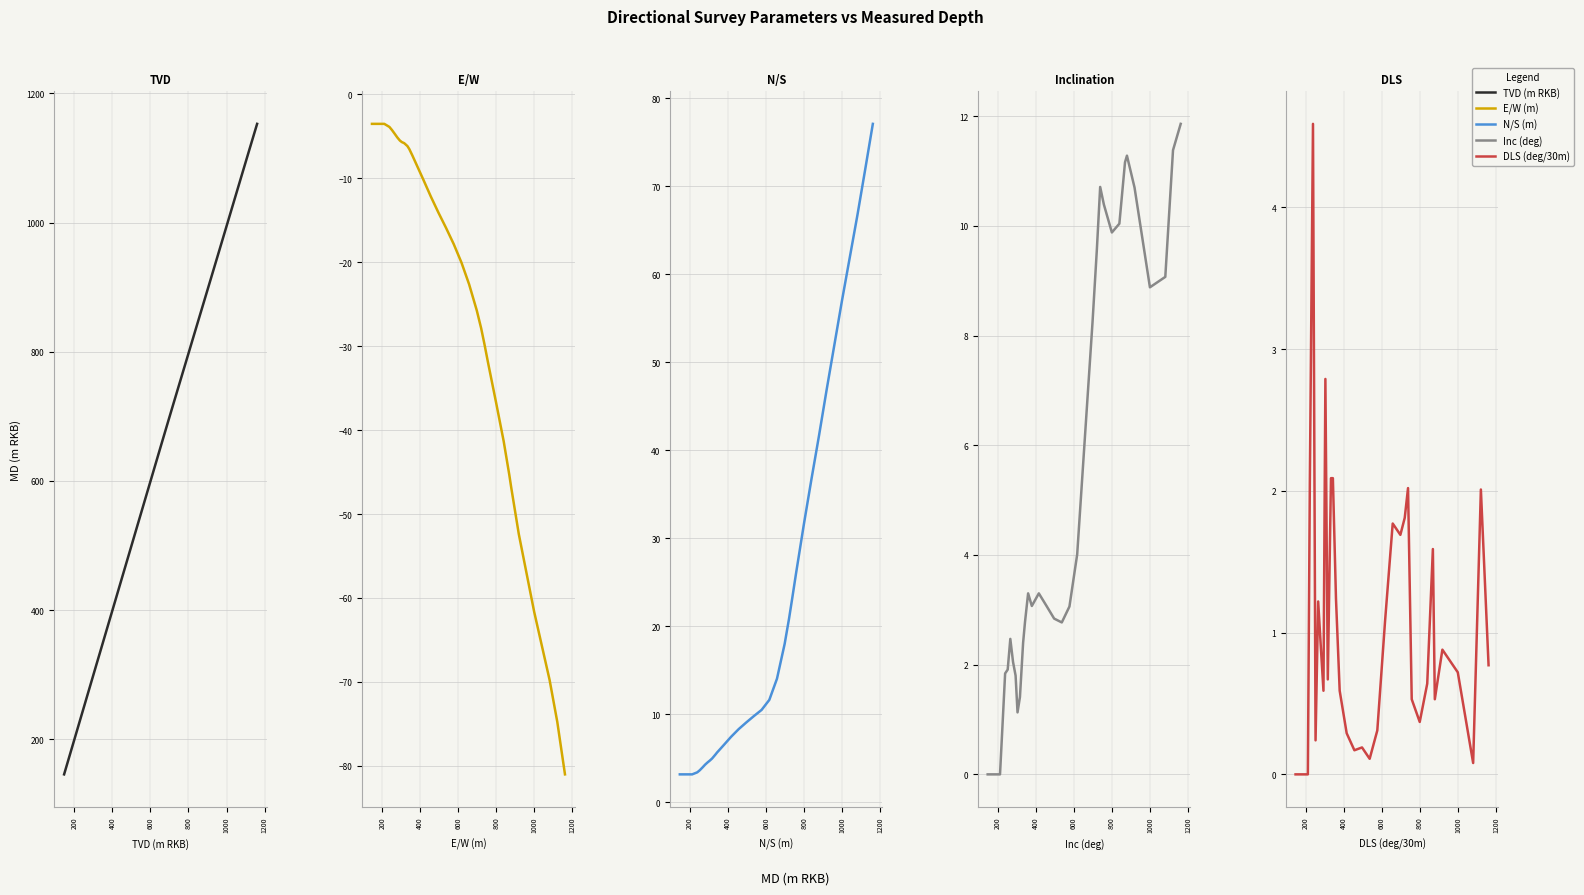

Which series has the largest total across all categories?

TVD (m RKB)